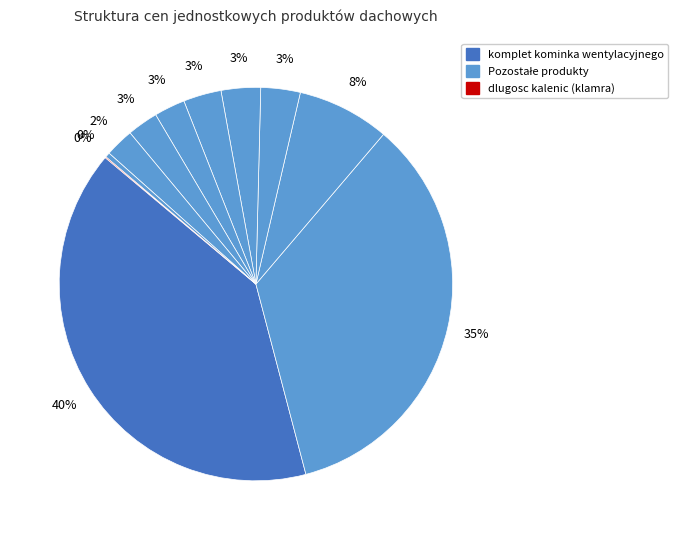

Which slice is the smallest?

dlugosc kalenic (klamra)